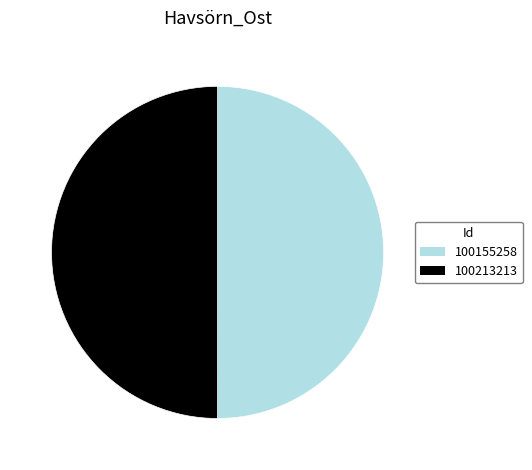

True or false: 100155258 accounts for 43% of the total.

False